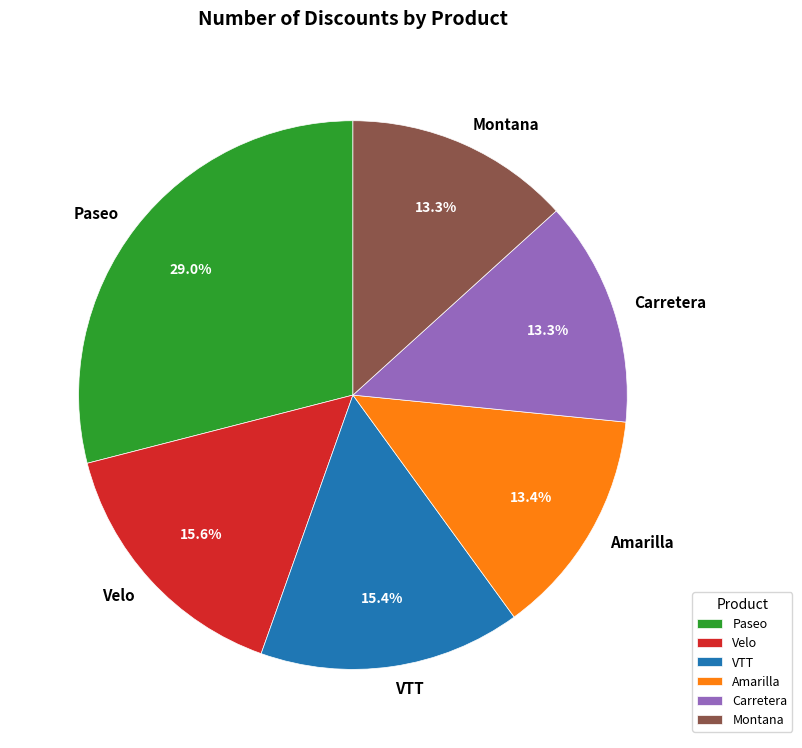

What is the largest slice in the pie chart?

Paseo